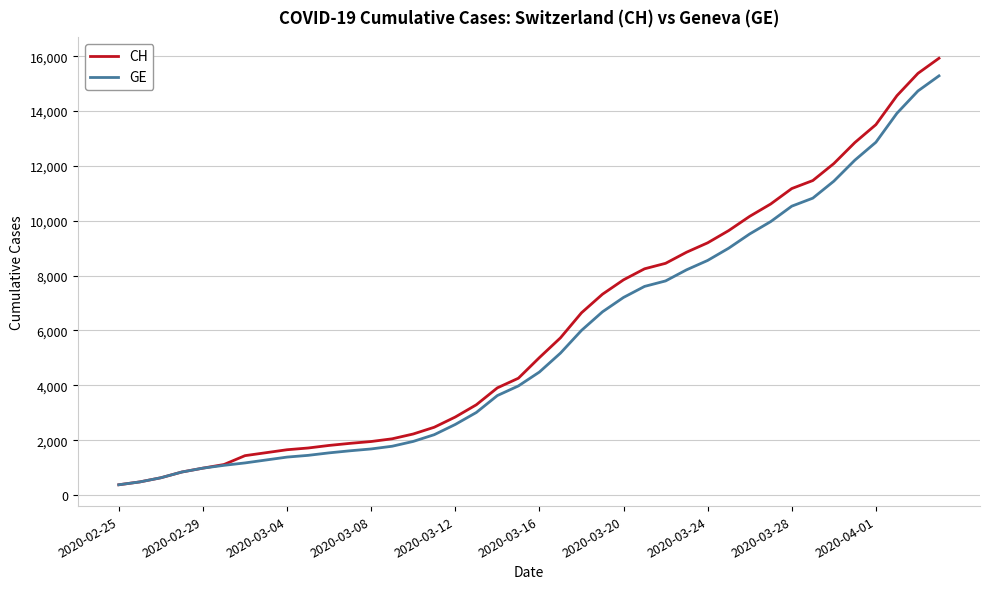

What is the maximum value for GE?

15284